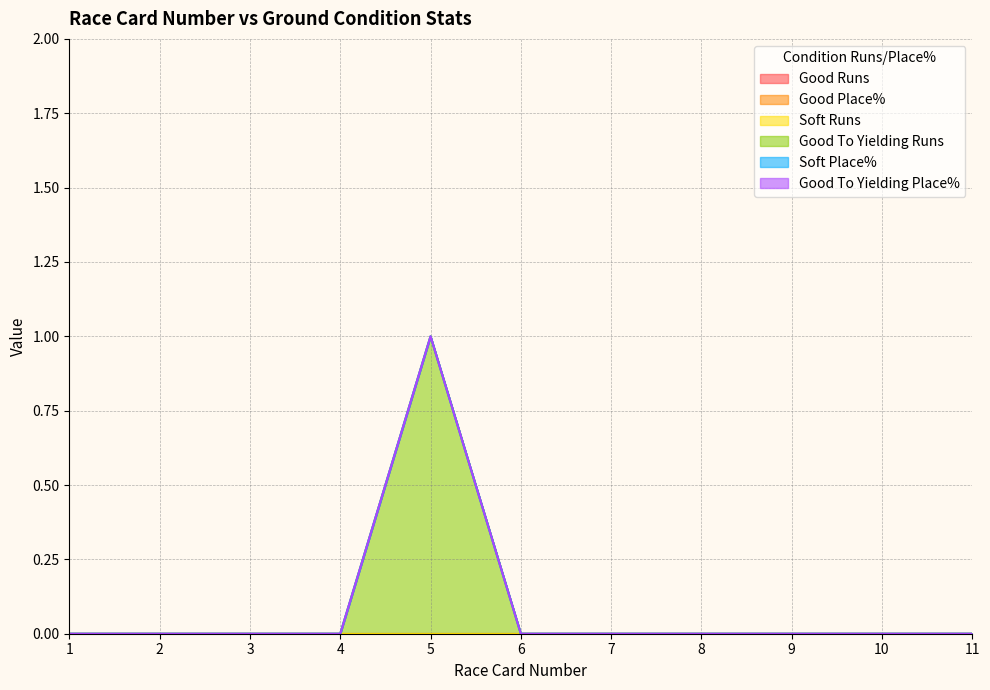

What are all the series names shown in the legend?

Good Runs, Good Place%, Soft Runs, Good To Yielding Runs, Soft Place%, Good To Yielding Place%